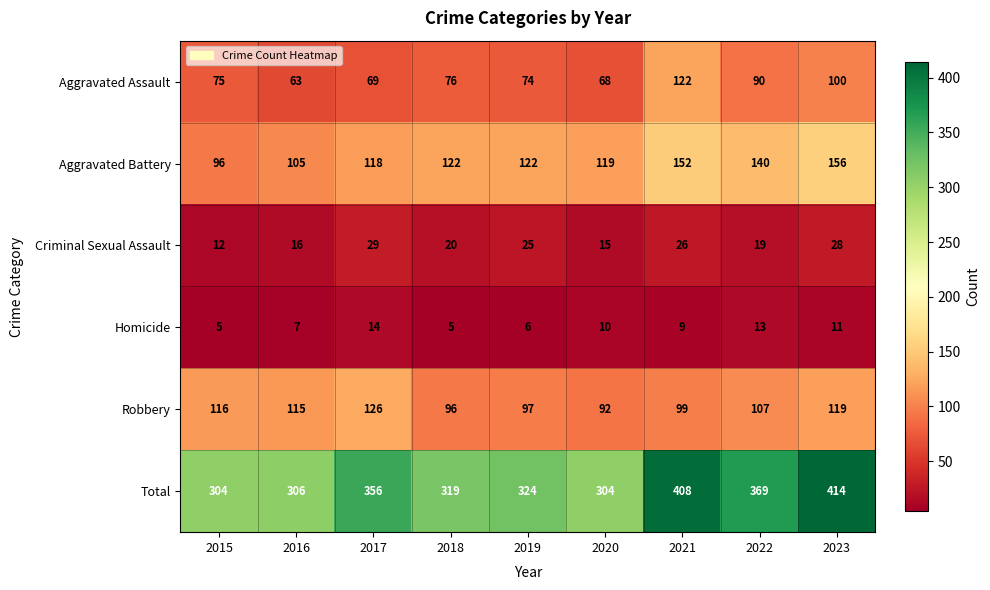

Between 2016 and 2021, which series saw the biggest shift?

Total